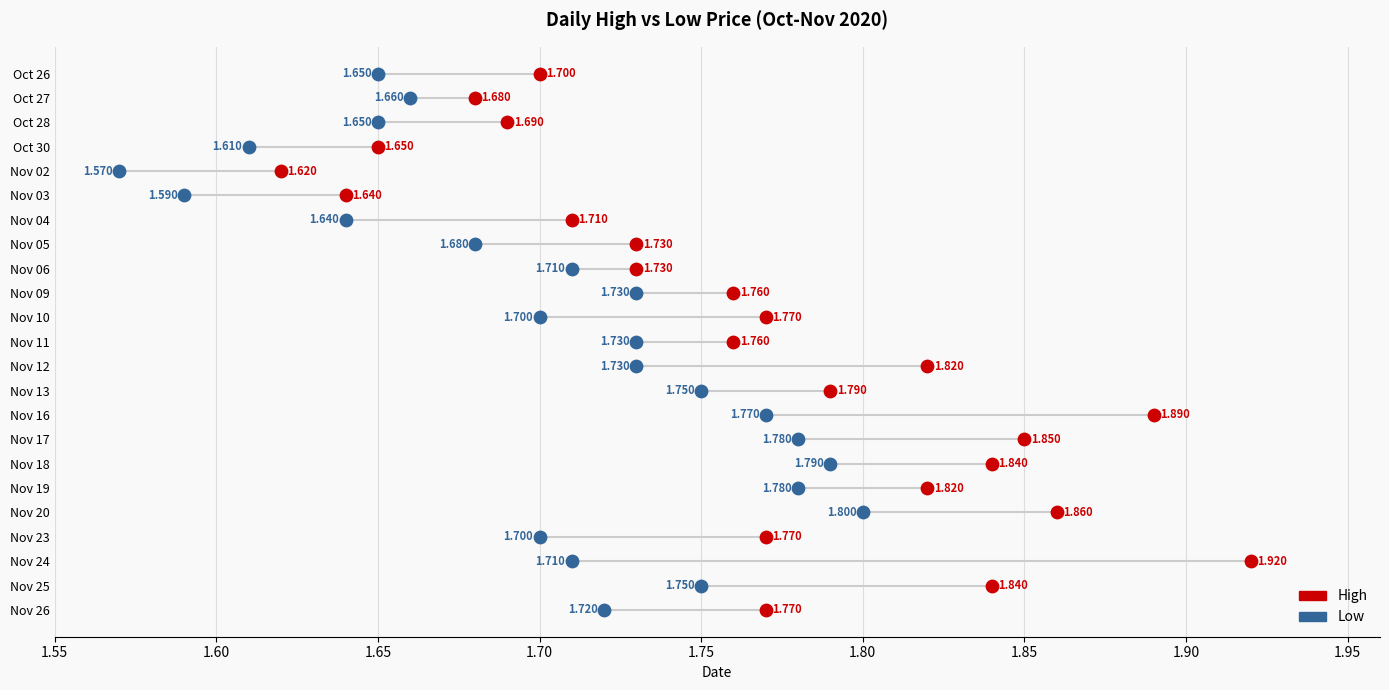

Which series reaches the maximum Y coordinate?

High